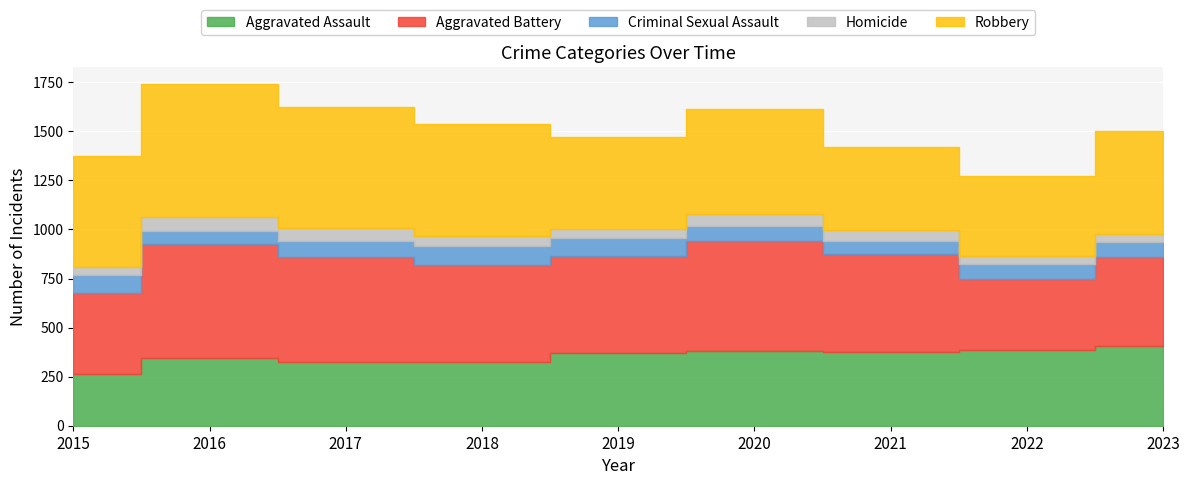

True or false: Homicide and Aggravated Assault intersect in this chart.

False